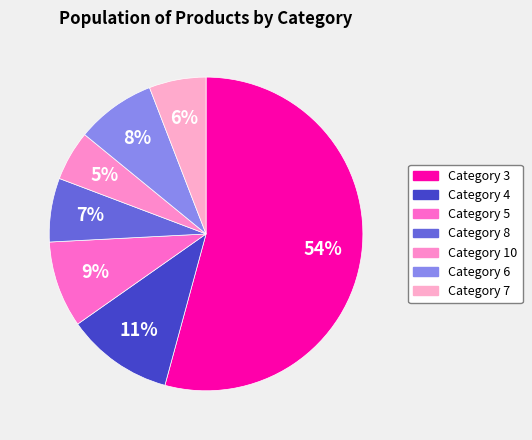

The Category 5 slice represents 9% of the pie. True or false?

True